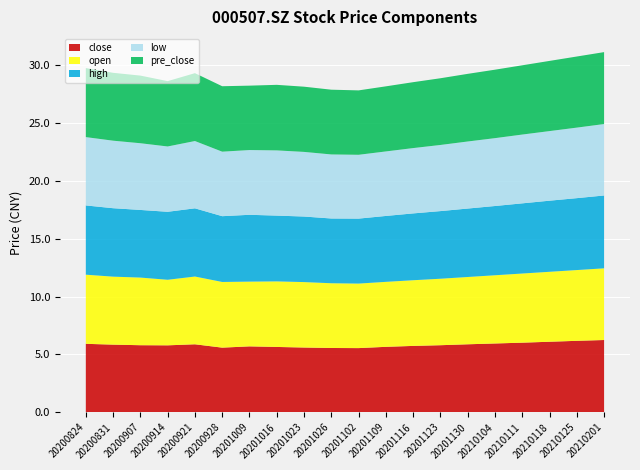

Reading left to right, list all the values displayed in this chart.

close: 20200824=5.9	20200831=5.8	20200907=5.8	20200914=5.8	20200921=5.9	20200928=5.6	20201009=5.7	20201016=5.7	20201023=5.6	20201026=5.6	20201102=5.5	20201109=5.7	20201116=5.7	20201123=5.8	20201130=5.9	20210104=6.0	20210111=6.0	20210118=6.1	20210125=6.2	20210201=6.2
open: 20200824=6.0	20200831=5.9	20200907=5.8	20200914=5.7	20200921=5.9	20200928=5.7	20201009=5.6	20201016=5.7	20201023=5.7	20201026=5.6	20201102=5.6	20201109=5.6	20201116=5.7	20201123=5.8	20201130=5.8	20210104=5.9	20210111=6.0	20210118=6.0	20210125=6.1	20210201=6.2
high: 20200824=6.0	20200831=5.9	20200907=5.8	20200914=5.9	20200921=5.9	20200928=5.7	20201009=5.8	20201016=5.7	20201023=5.7	20201026=5.6	20201102=5.6	20201109=5.7	20201116=5.8	20201123=5.8	20201130=5.9	20210104=6.0	20210111=6.1	20210118=6.2	20210125=6.2	20210201=6.3
low: 20200824=5.9	20200831=5.8	20200907=5.8	20200914=5.7	20200921=5.8	20200928=5.6	20201009=5.6	20201016=5.6	20201023=5.6	20201026=5.5	20201102=5.5	20201109=5.6	20201116=5.7	20201123=5.7	20201130=5.8	20210104=5.9	20210111=6.0	20210118=6.0	20210125=6.1	20210201=6.2
pre_close: 20200824=6.0	20200831=5.9	20200907=5.8	20200914=5.7	20200921=5.9	20200928=5.7	20201009=5.6	20201016=5.7	20201023=5.6	20201026=5.6	20201102=5.6	20201109=5.6	20201116=5.7	20201123=5.8	20201130=5.8	20210104=5.9	20210111=6.0	20210118=6.1	20210125=6.2	20210201=6.2